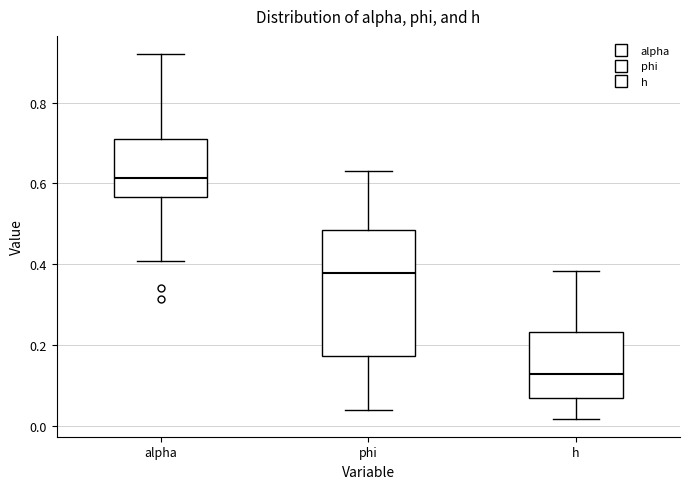

Comparing the boxes themselves (not the whiskers), which one is the tallest?

phi